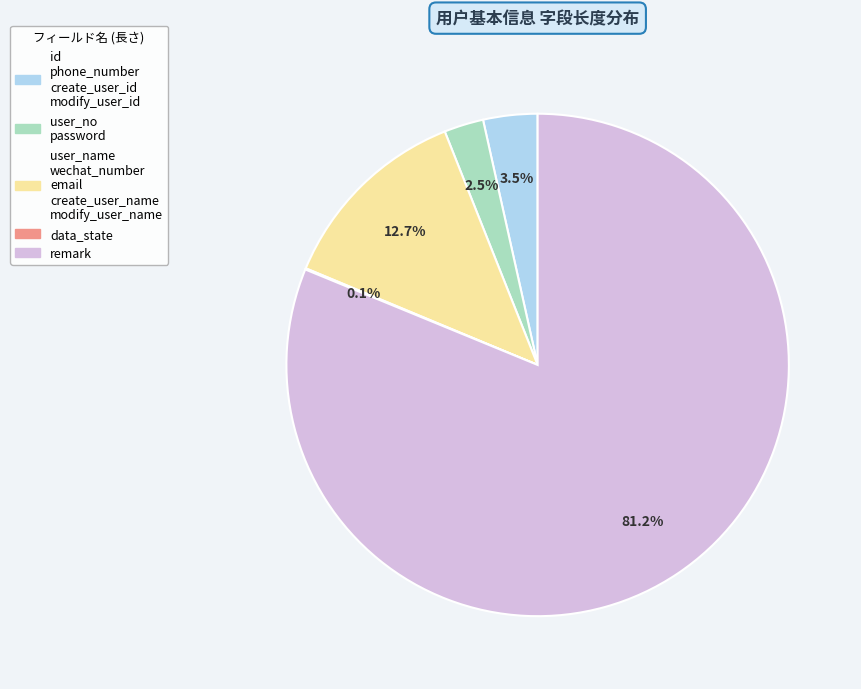

What is the largest slice in the pie chart?

remark